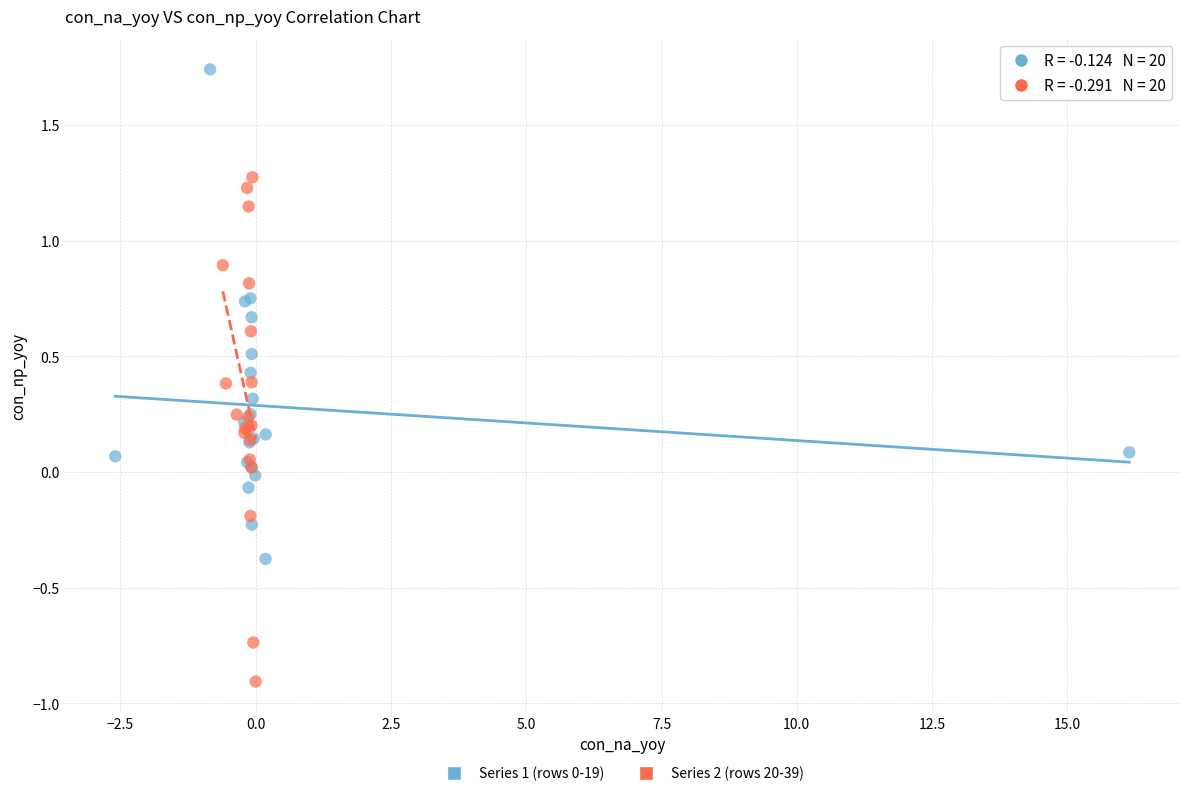

Which series contains the lowest Y value?

Series 2 (rows 20-39)